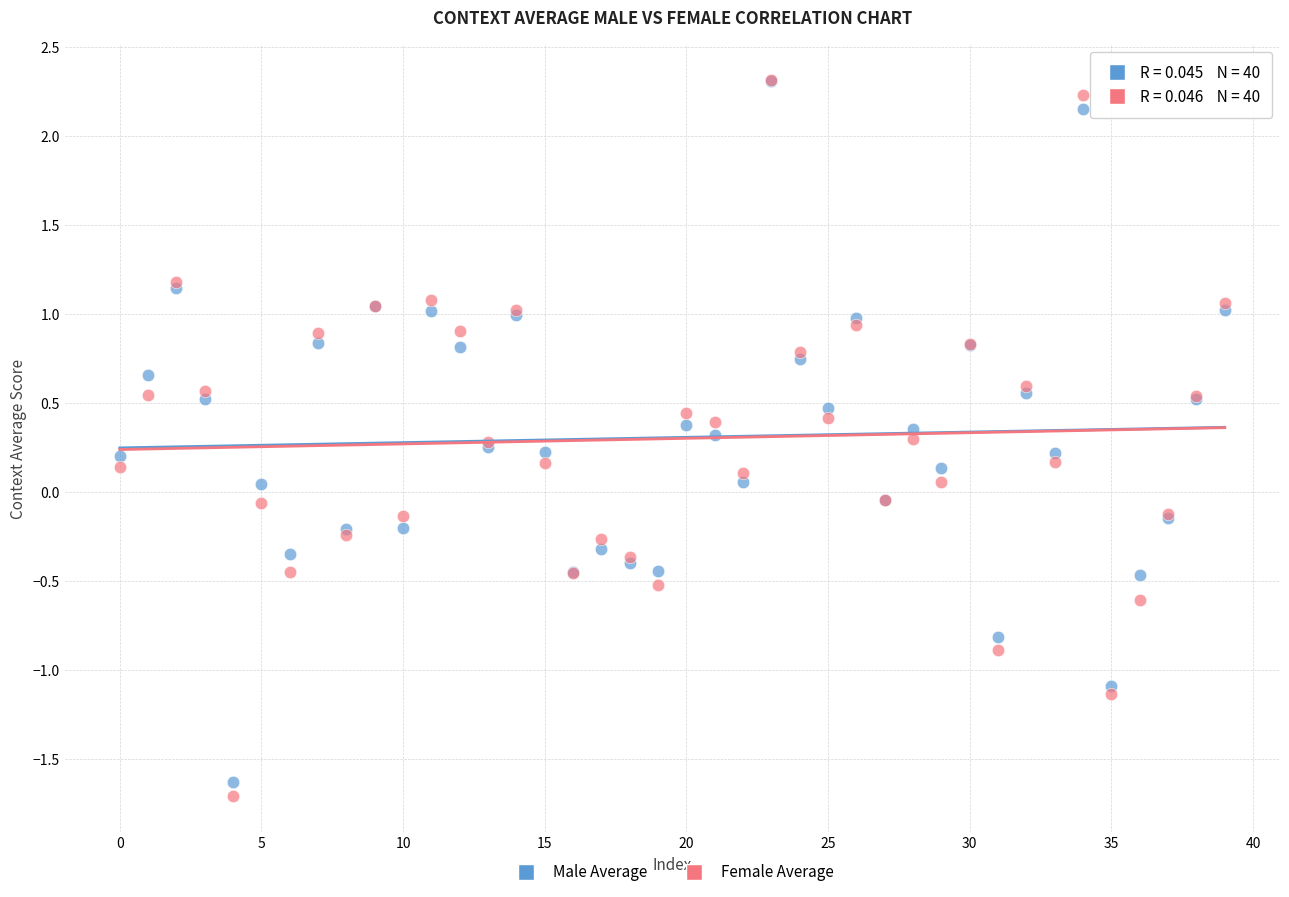

What are all the series names shown in the legend?

Male Average, Female Average